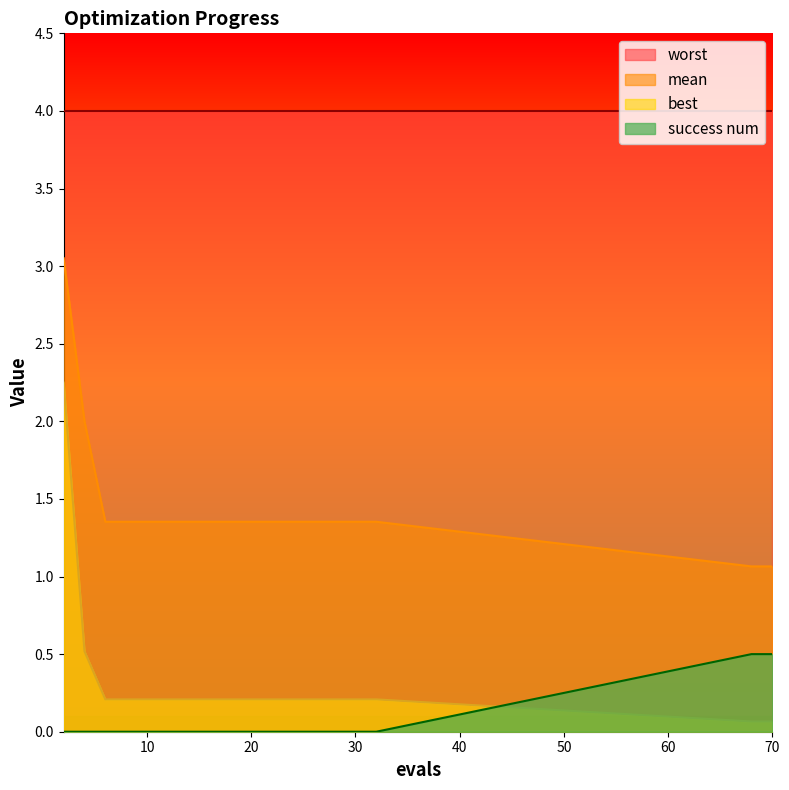

What is the spread (max minus min) of values at 29?

1.4